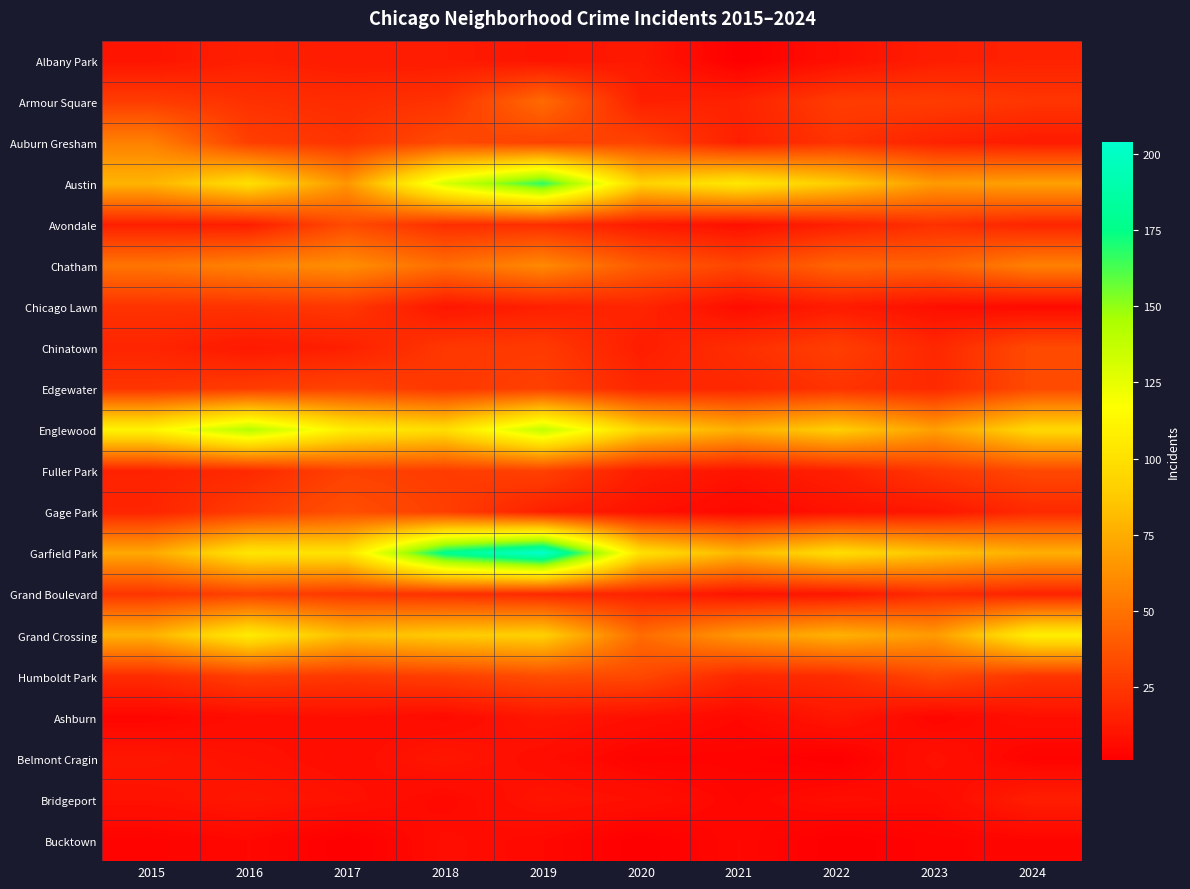

How many distinct data groups are displayed?

20